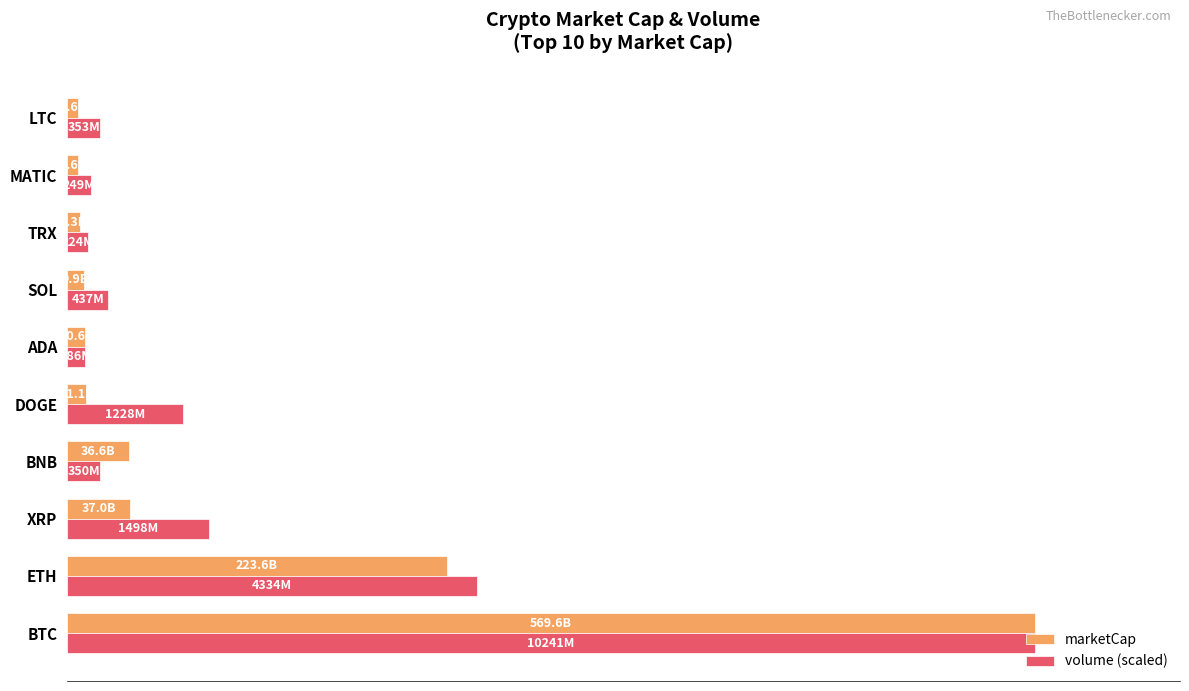

Reading left to right, transcribe all the data shown in this chart.

marketCap: 569.6	223.6	37.0	36.6	11.1	10.6	9.9	7.3	6.6	6.6
volume (scaled): 569.6	241.1	83.3	19.5	68.3	10.4	24.3	12.5	13.9	19.6